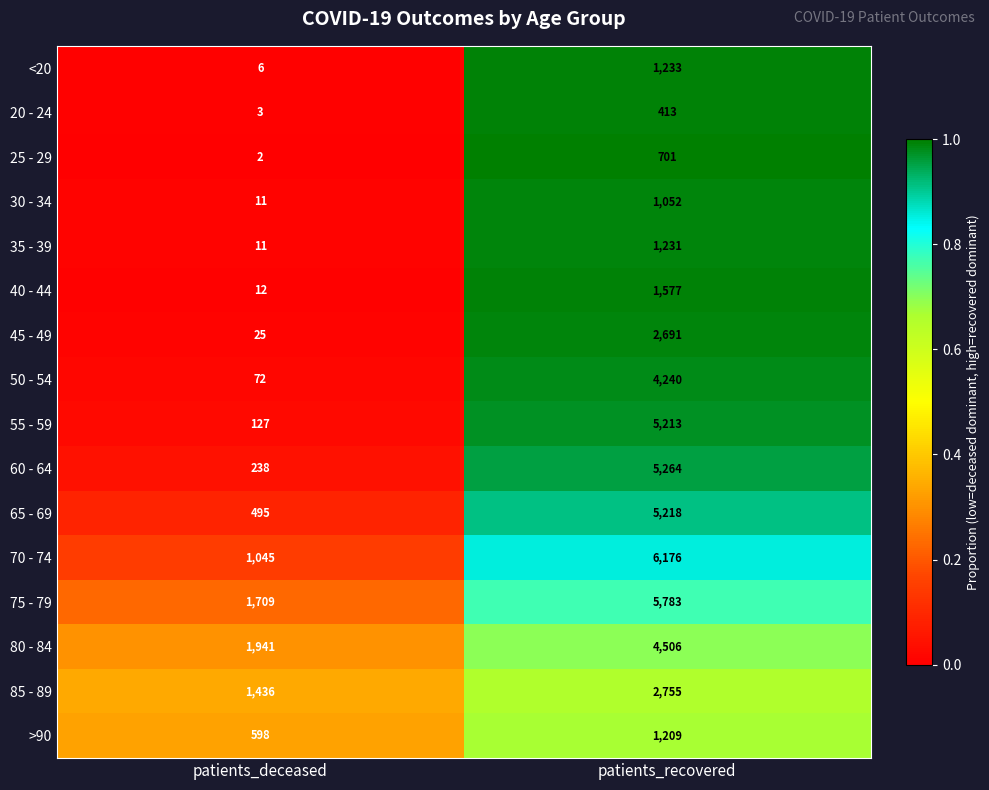

The value of <20 at patients_recovered is 1233. True or false?

True